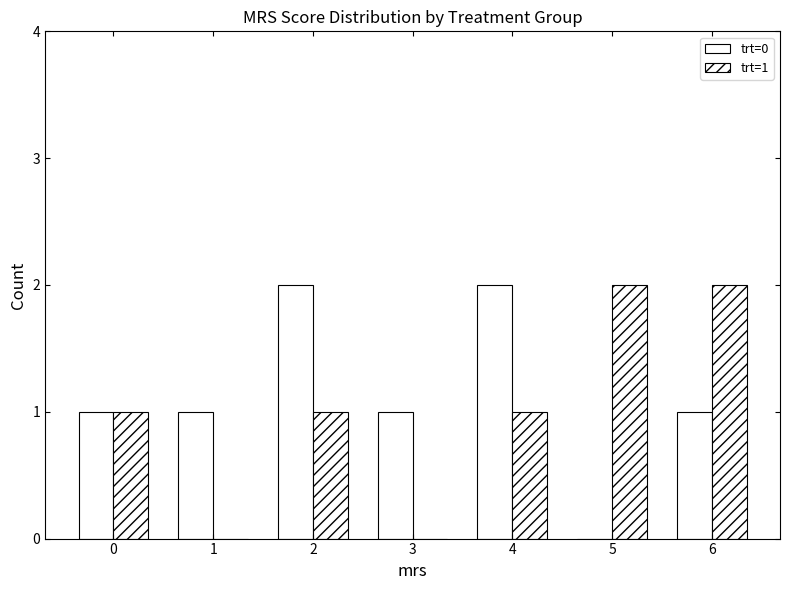

What is the difference between the maximum and minimum values in the trt=1 series?

2